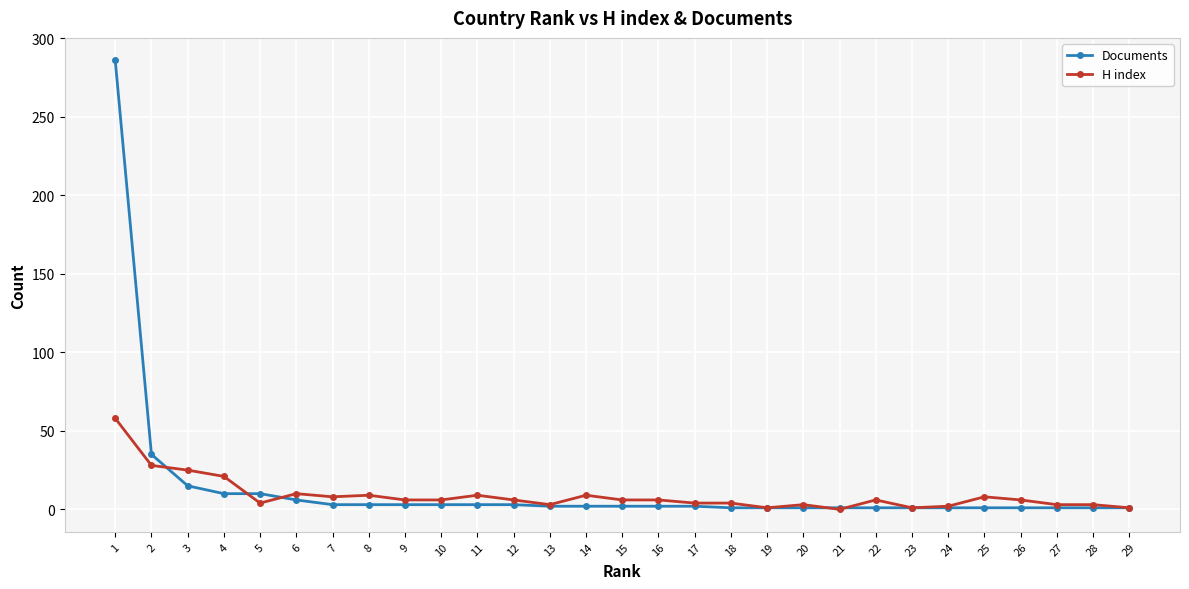

How many lines are shown in the chart?

2